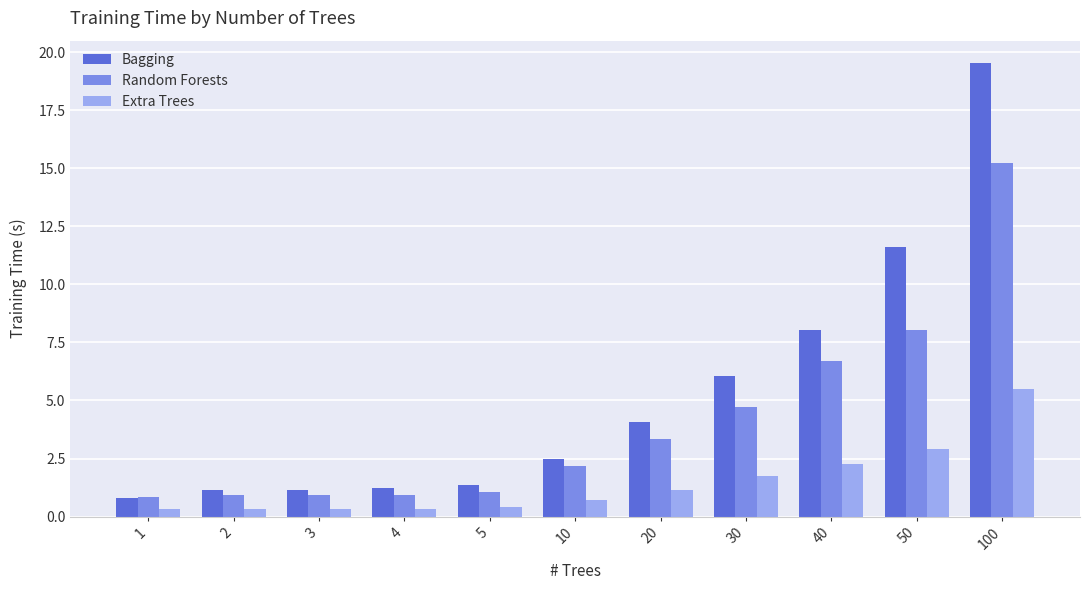

List the series in order of their overall mean, highest first.

Bagging, Random Forests, Extra Trees